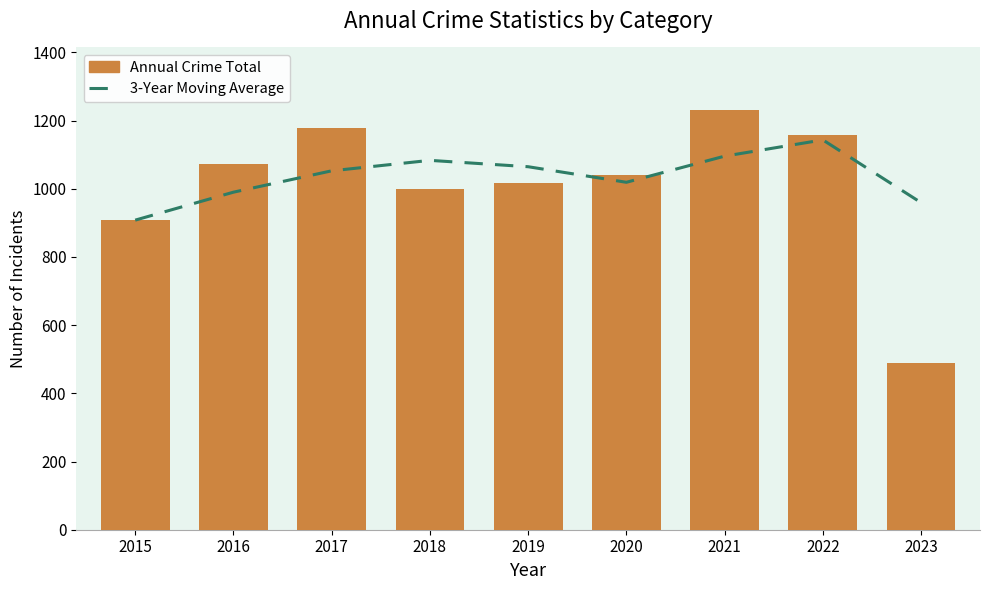

How many groups of bars are there?

9